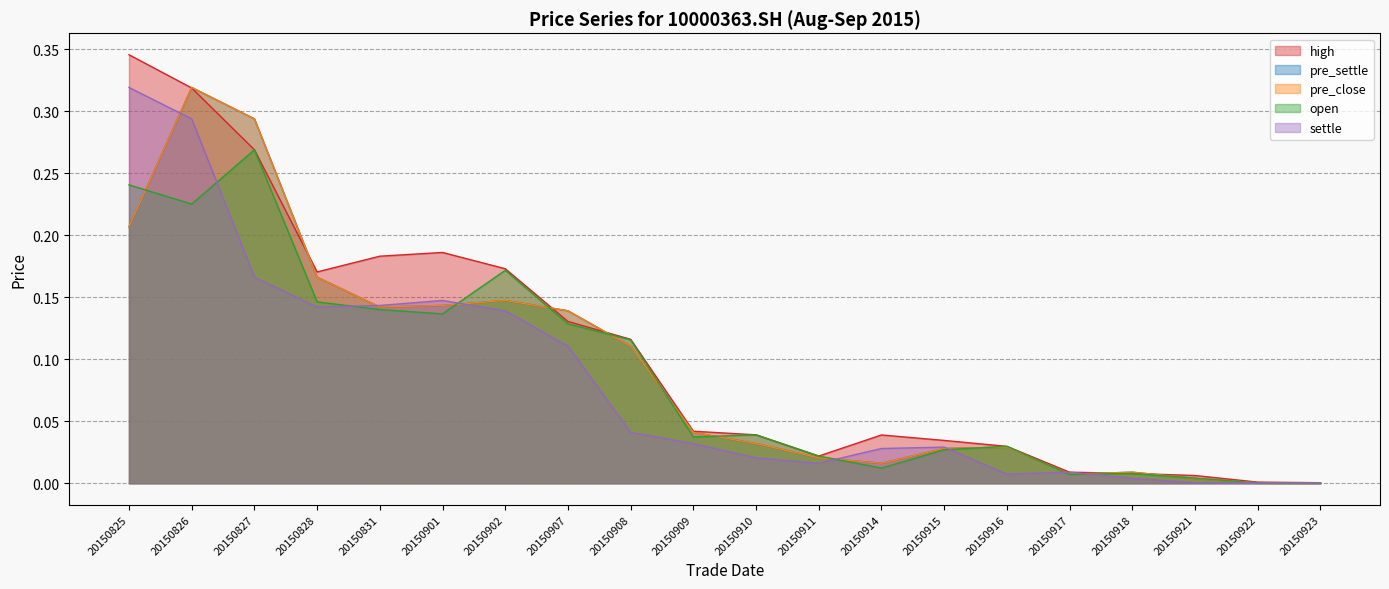

True or false: high and open cross at least once.

False